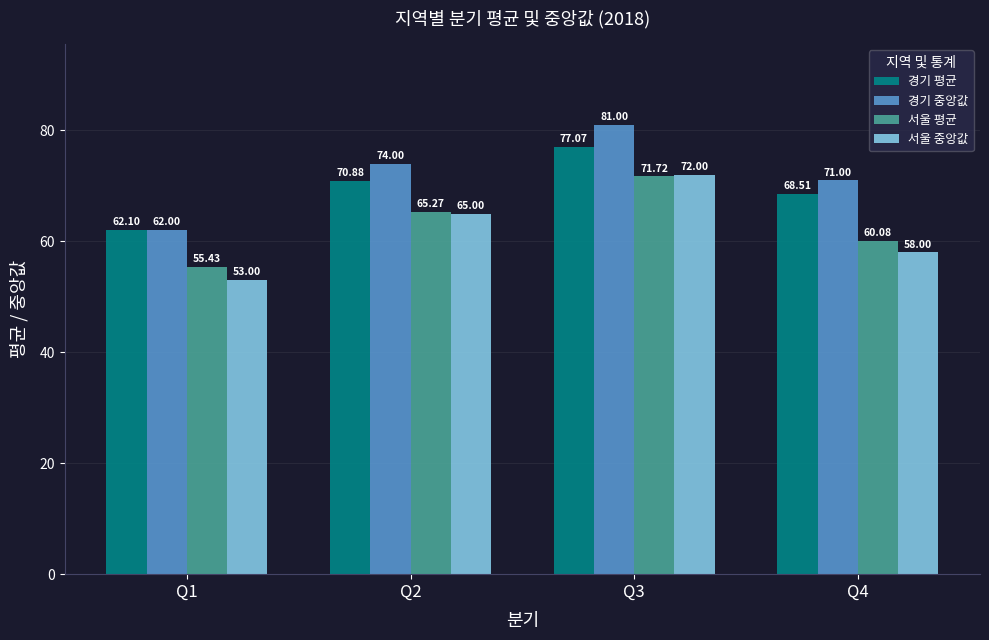

What is the spread (max minus min) of values at Q2?

9.0